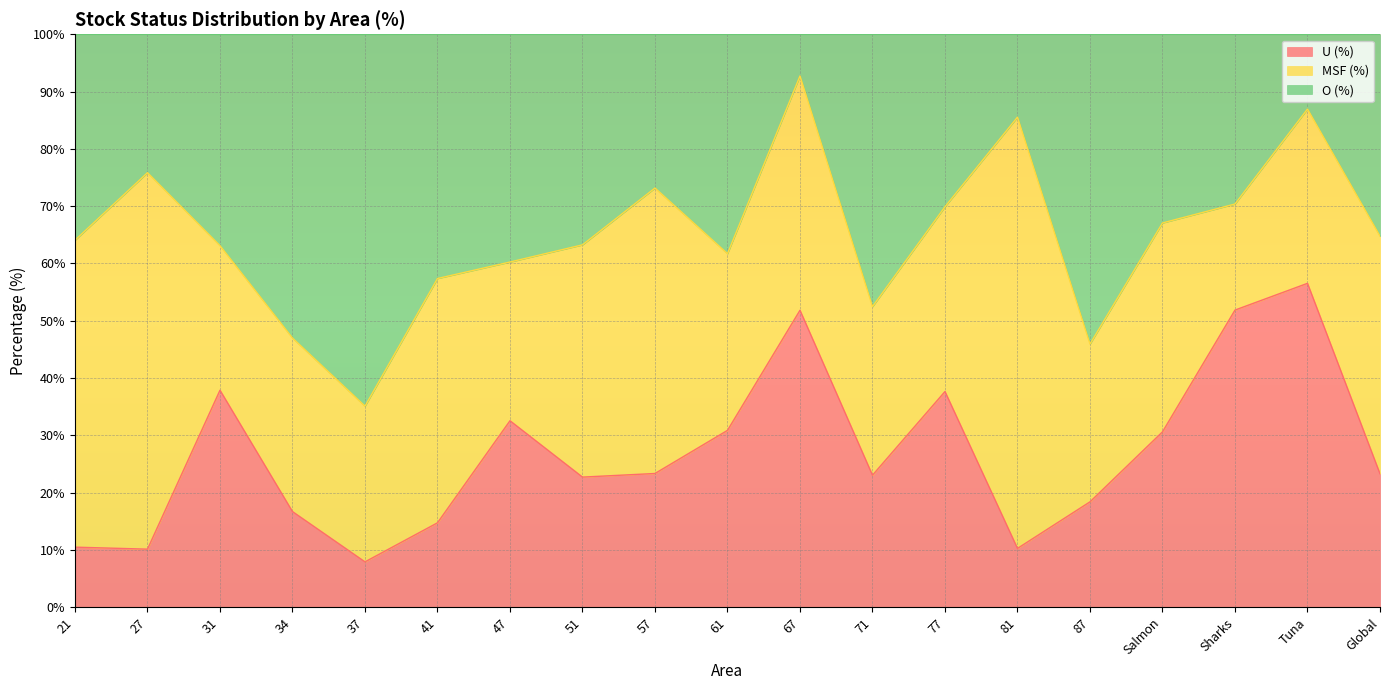

The value of U (%) at Global is 34.2. True or false?

False